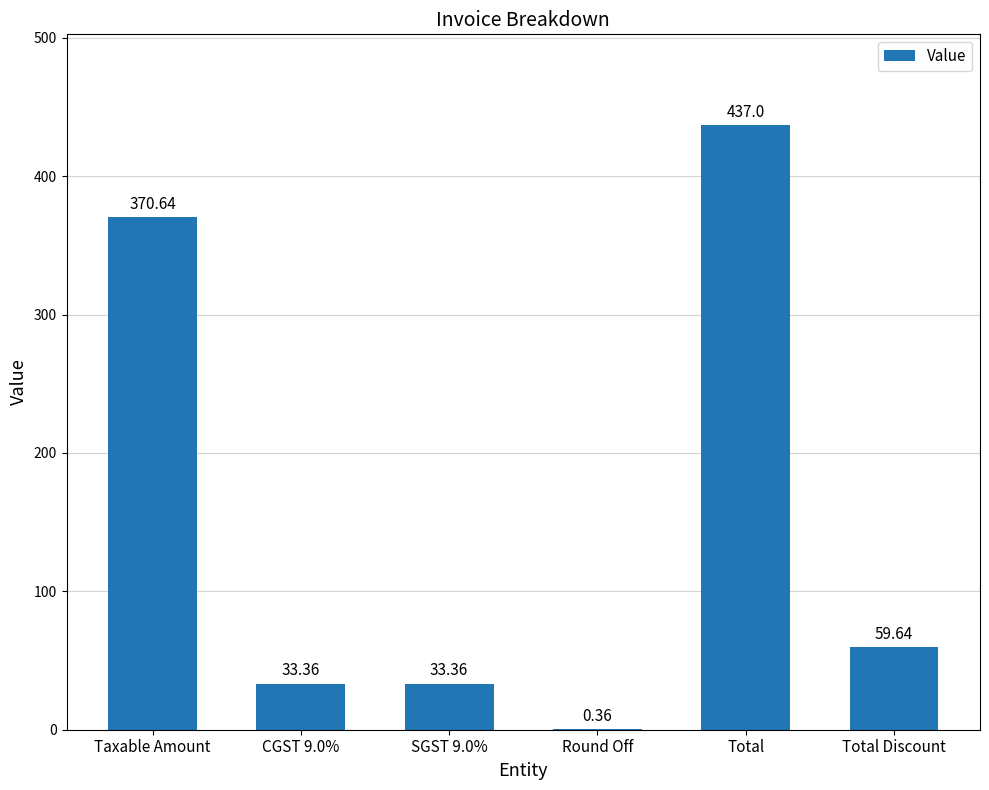

What is the sum of all values?

934.4